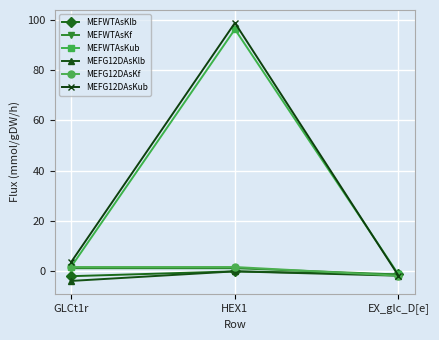

What are all the series names shown in the legend?

MEFWTAsKlb, MEFWTAsKf, MEFWTAsKub, MEFG12DAsKlb, MEFG12DAsKf, MEFG12DAsKub